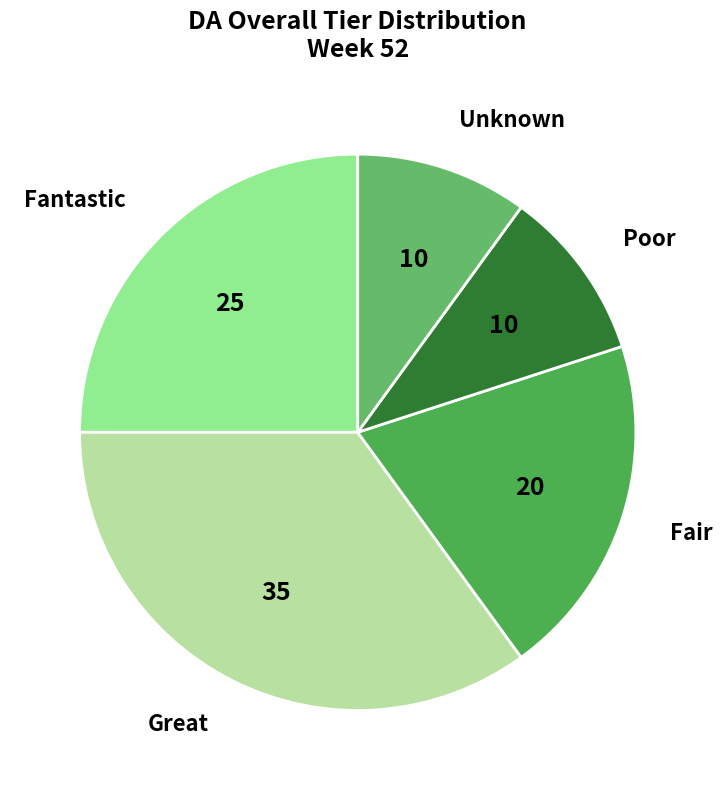

How many segments does this pie chart have?

5